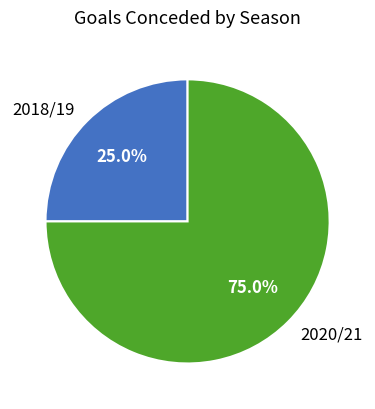

What percentage do 2018/19 and 2020/21 together represent?

100.0%